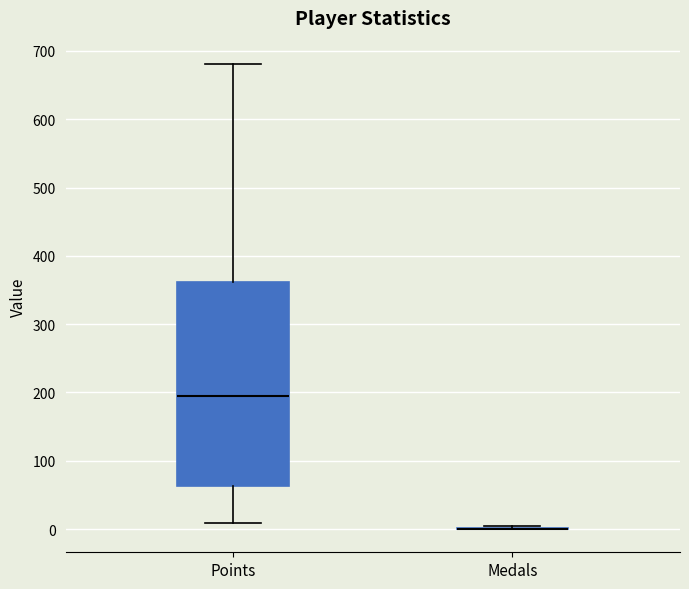

Reading left to right, read every box against the y-axis: the position of its median line, the range the box covers, and the ends of its whiskers. The values are not printed on the chart, so give them approximately, as read against the axis.

Points: median 200, box 60 to 360, whiskers 10 to 680
Medals: box collapsed to a line at 0, whiskers 0 to 10